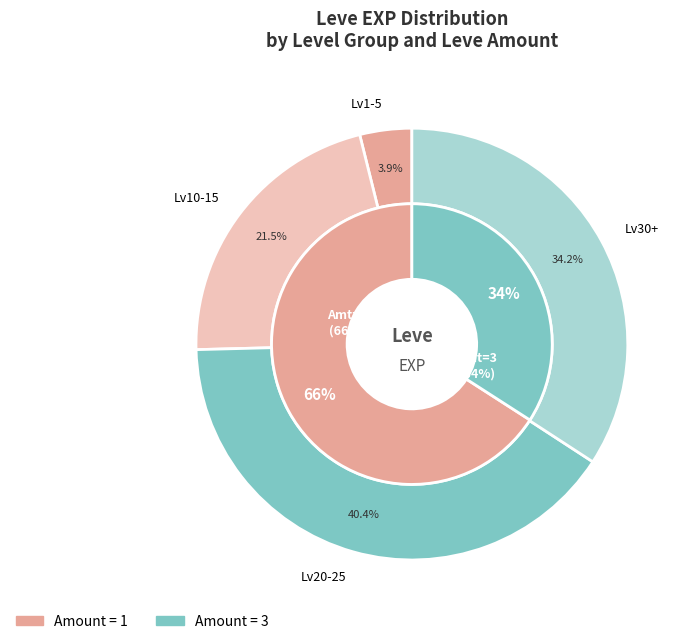

Which has a higher value, 3 or 11?

11